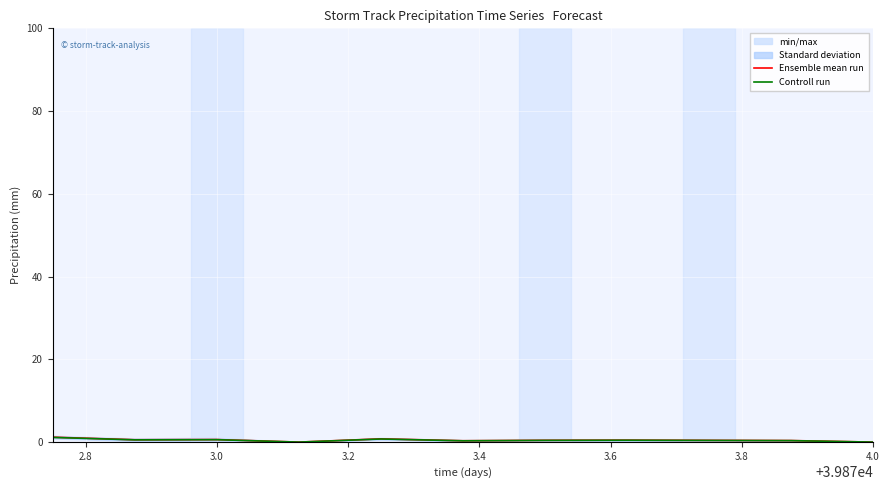

The Controll run series shows 0.5 at 9. True or false?

False